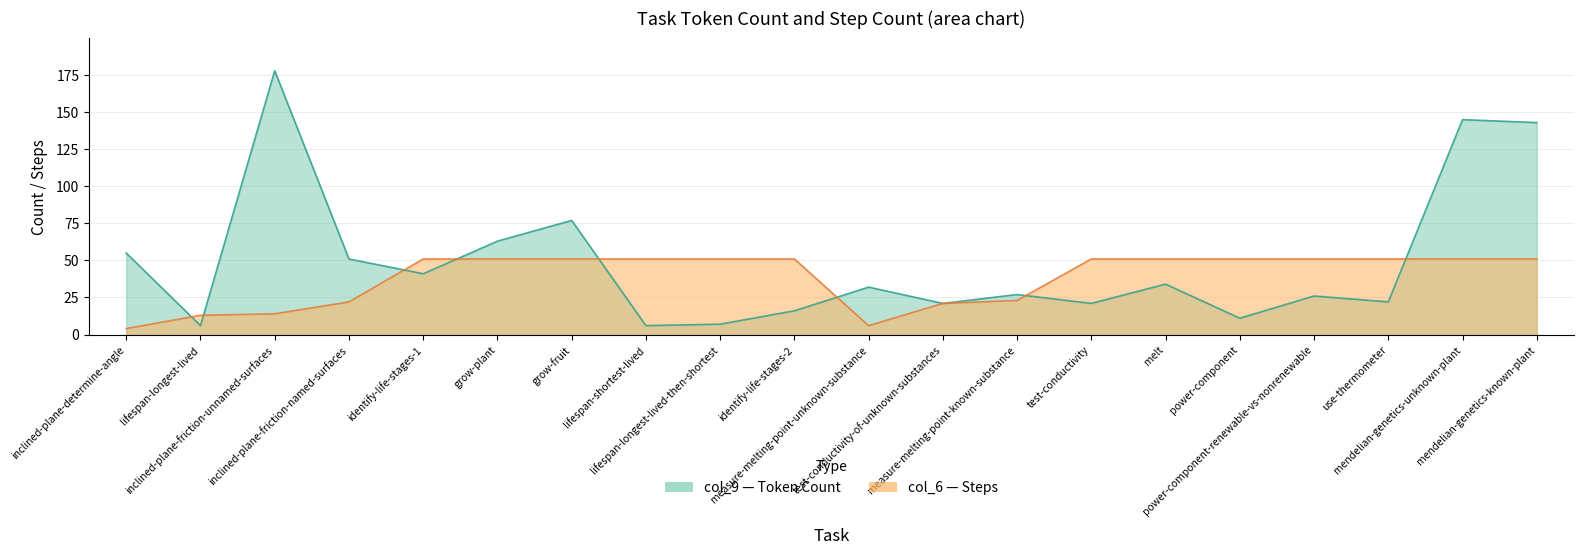

What are all the series names shown in the legend?

col_9, col_6